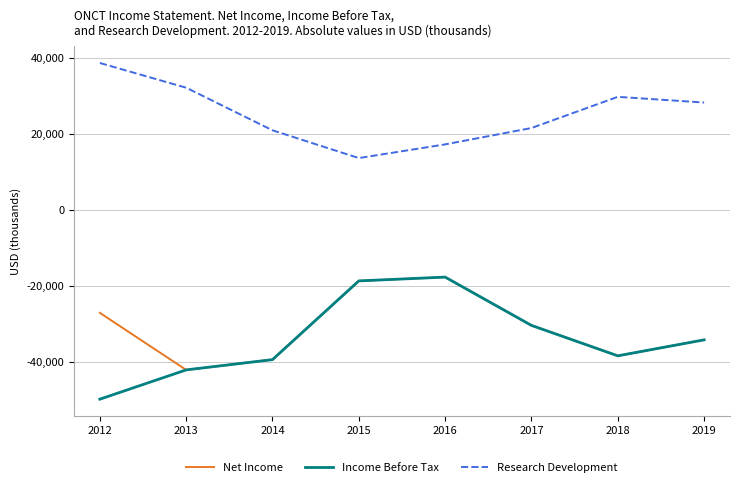

What value does the Net Income series have at 2019, to the nearest 10?

-34200